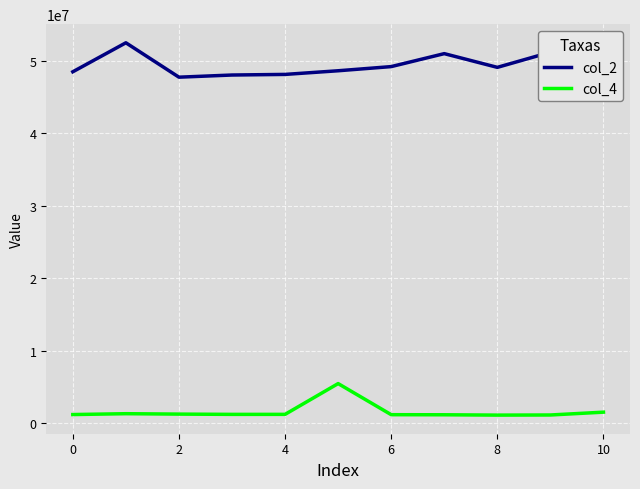

Rank the series by their average value, from lowest to highest.

col_4, col_2